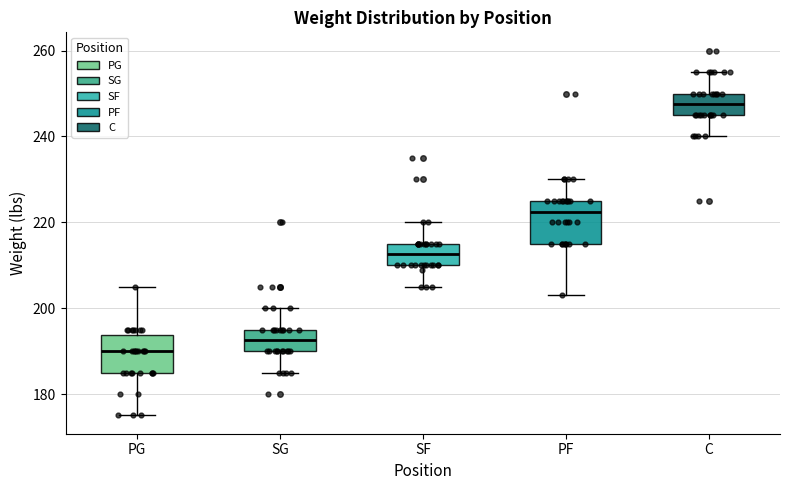

Which box's median line is the highest?

C